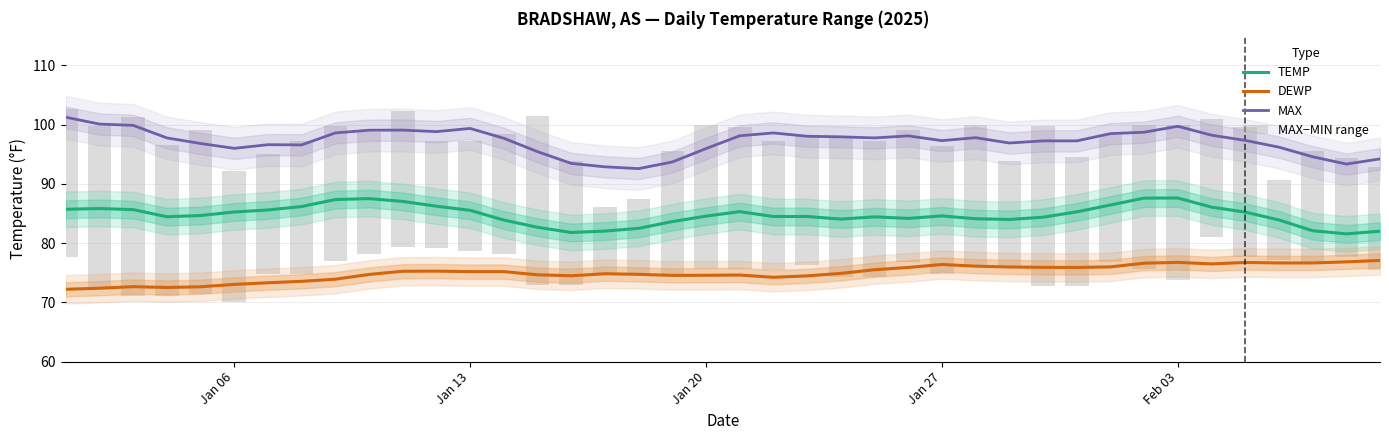

True or false: TEMP and MAX cross at least once.

False